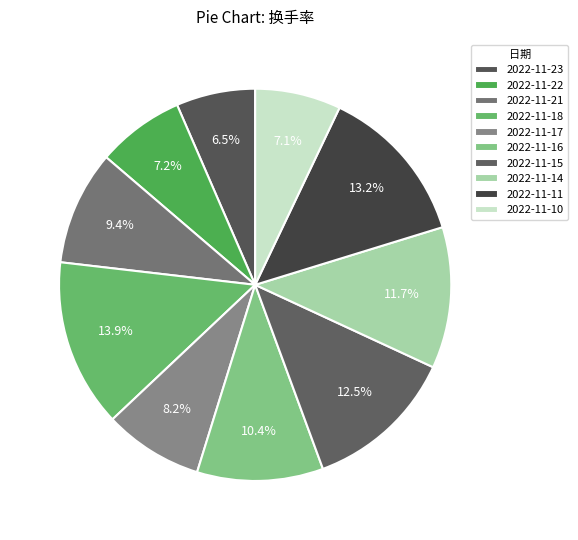

To the nearest percent, what portion does 2022-11-10 represent?

7%